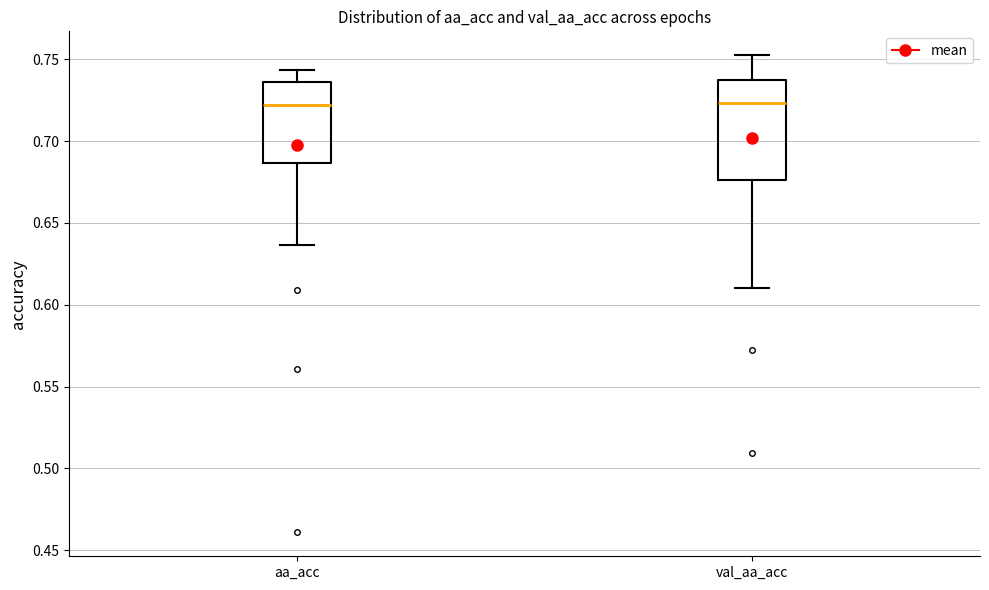

Reading left to right, read every box against the y-axis: the position of its median line, the range the box covers, and the ends of its whiskers. The values are not printed on the chart, so give them approximately, as read against the axis.

aa_acc: median 0.720, box 0.685 to 0.735, whiskers 0.635 to 0.745
val_aa_acc: median 0.725, box 0.675 to 0.735, whiskers 0.610 to 0.750